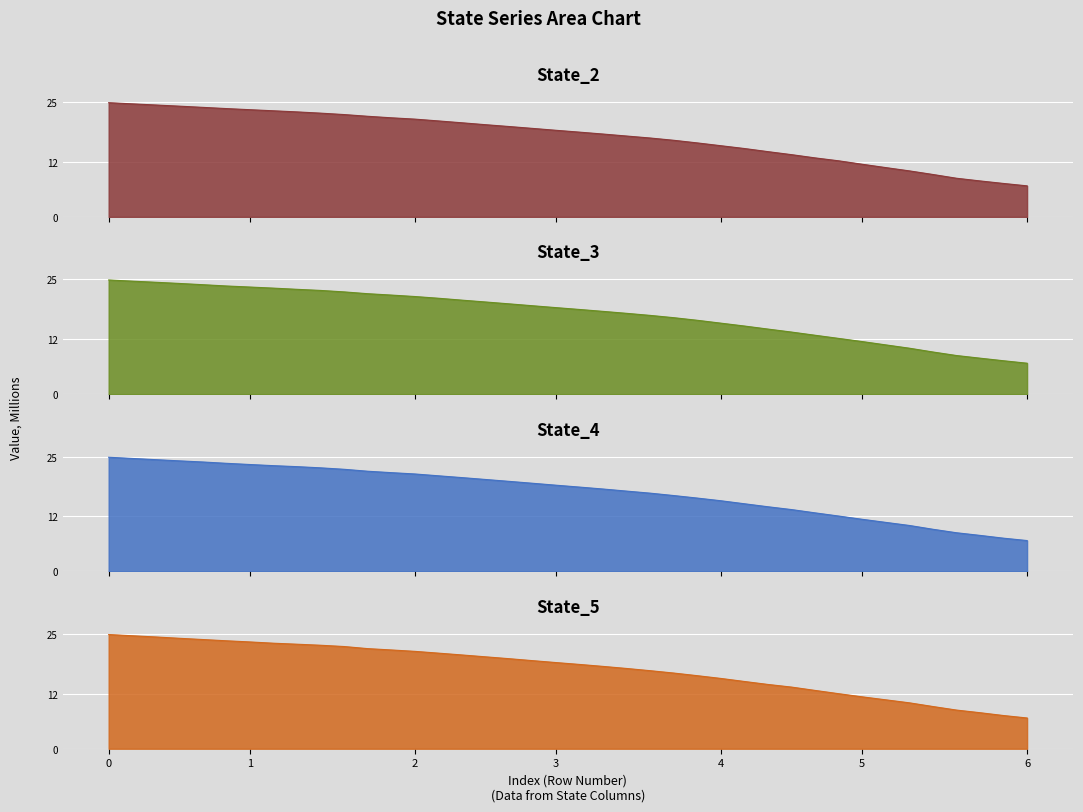

What is the maximum value for State_2?

24.9